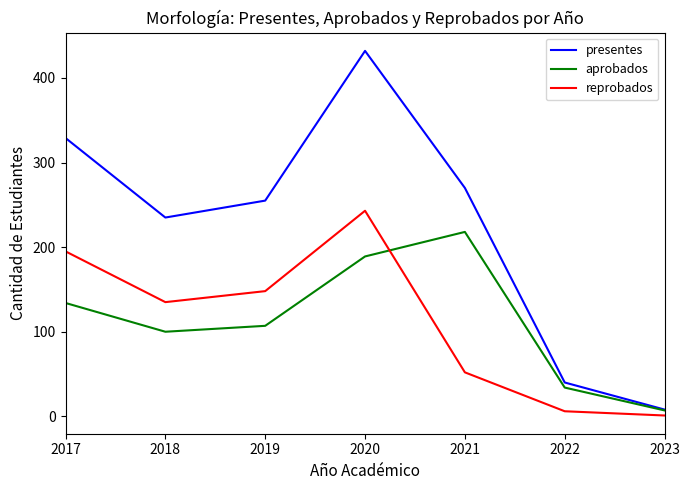

Which series has the largest range (max minus min)?

presentes